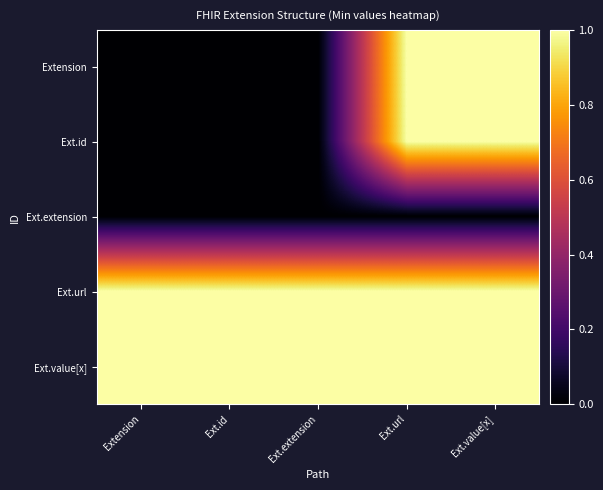

Reading left to right, extract all data points from this chart.

Extension: Extension=0	Ext.id=0	Ext.extension=0	Ext.url=1	Ext.value[x]=1
Ext.id: Extension=0	Ext.id=0	Ext.extension=0	Ext.url=1	Ext.value[x]=1
Ext.extension: Extension=0	Ext.id=0	Ext.extension=0	Ext.url=0	Ext.value[x]=0
Ext.url: Extension=1	Ext.id=1	Ext.extension=1	Ext.url=1	Ext.value[x]=1
Ext.value[x]: Extension=1	Ext.id=1	Ext.extension=1	Ext.url=1	Ext.value[x]=1